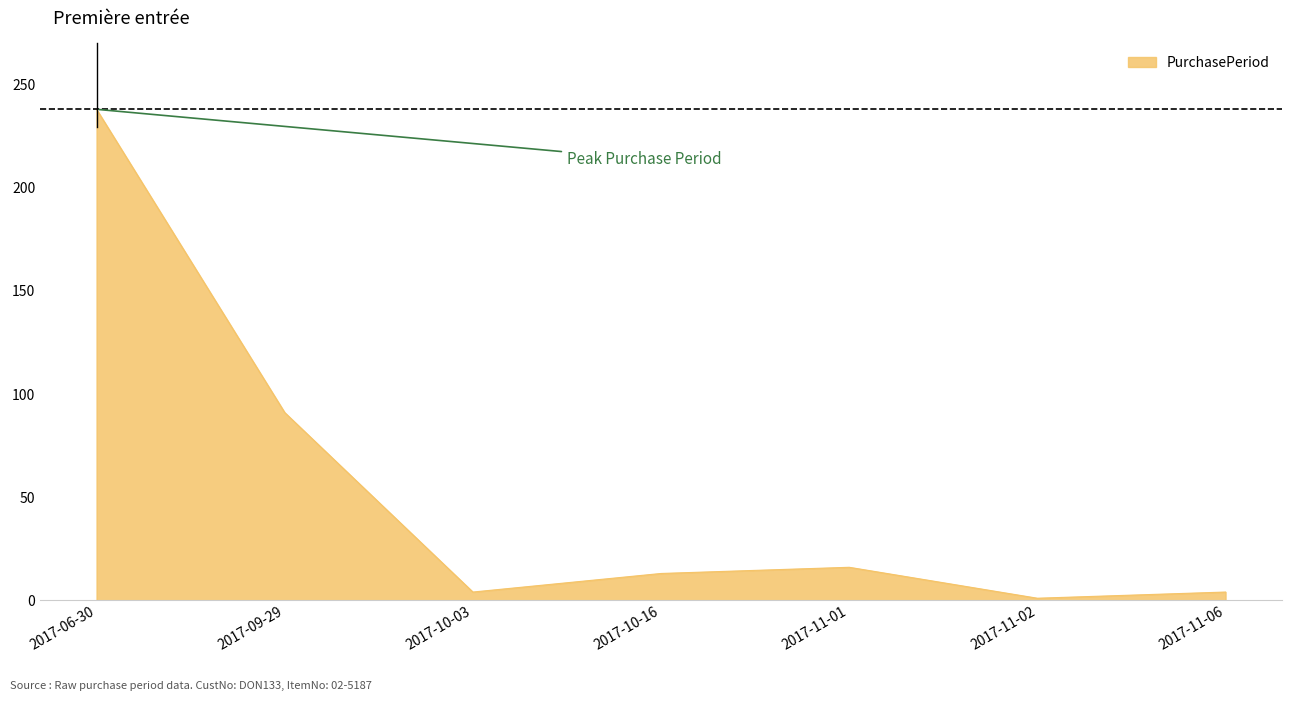

What is the change in value from 2017-06-30 to 2017-09-29?

-147